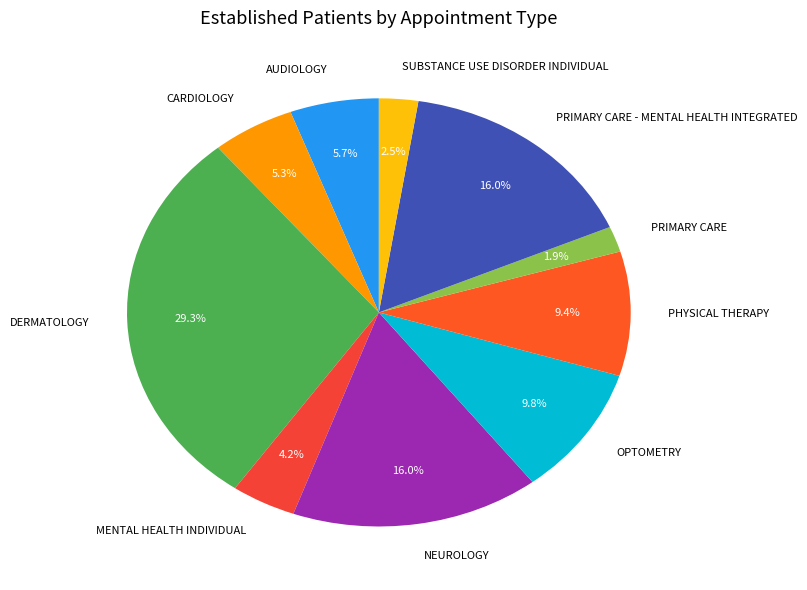

Which has a higher value, MENTAL HEALTH INDIVIDUAL or AUDIOLOGY?

AUDIOLOGY